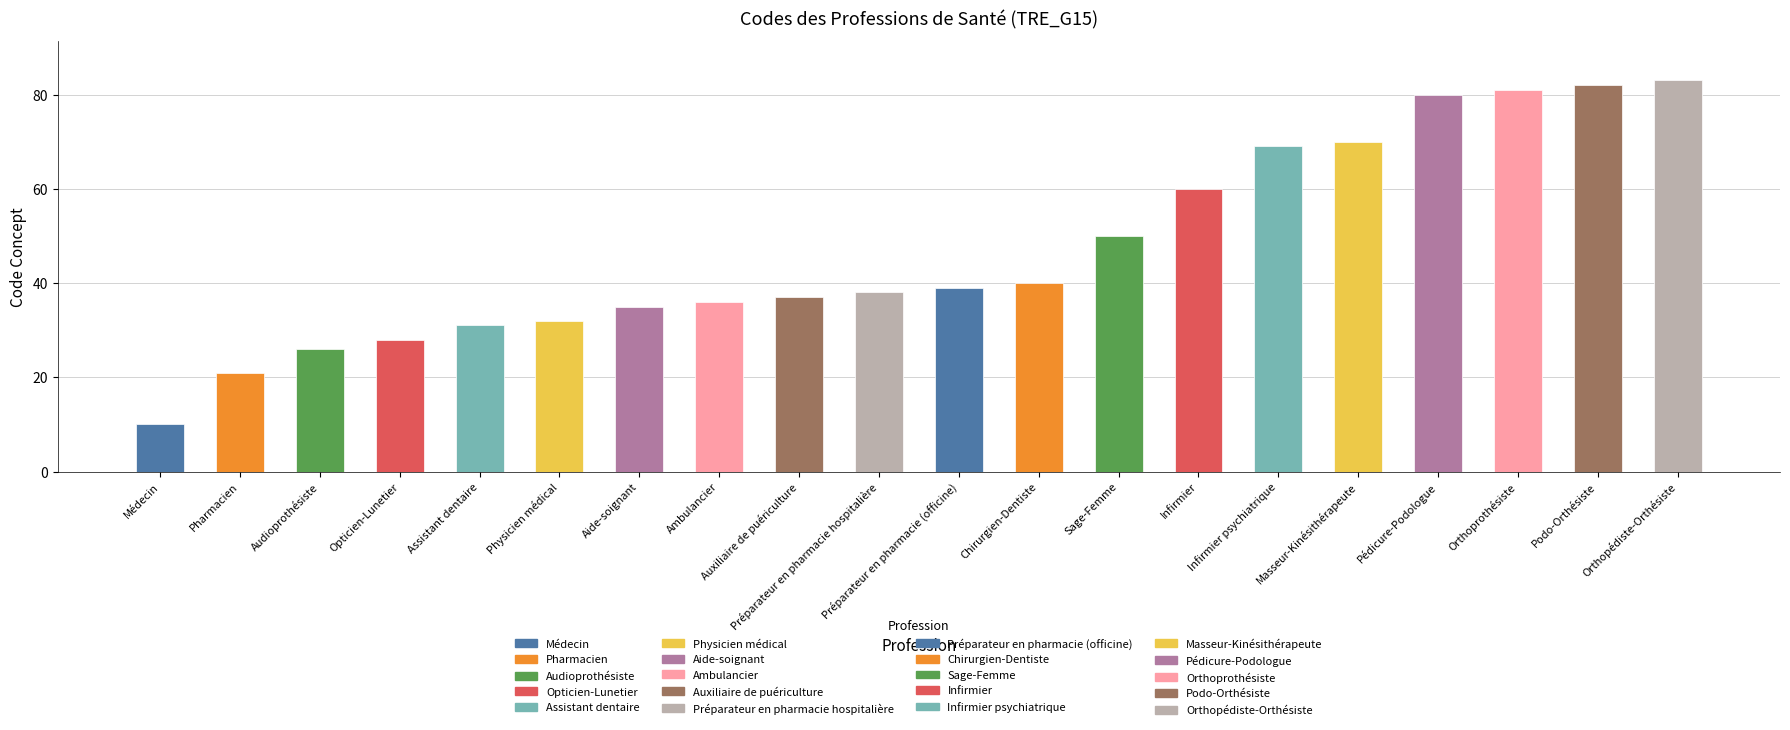

Where does the data first go above 39?

Chirurgien-Dentiste